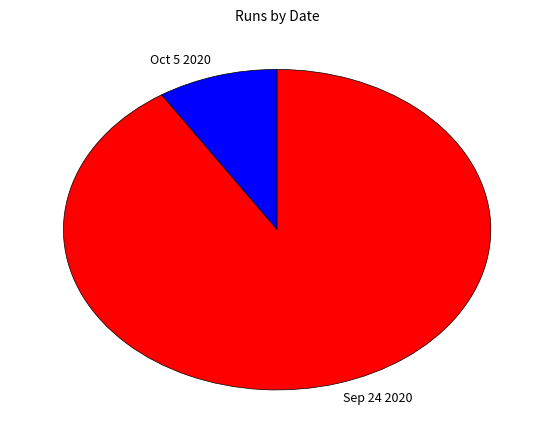

Is there any slice that represents more than half of the pie?

Yes